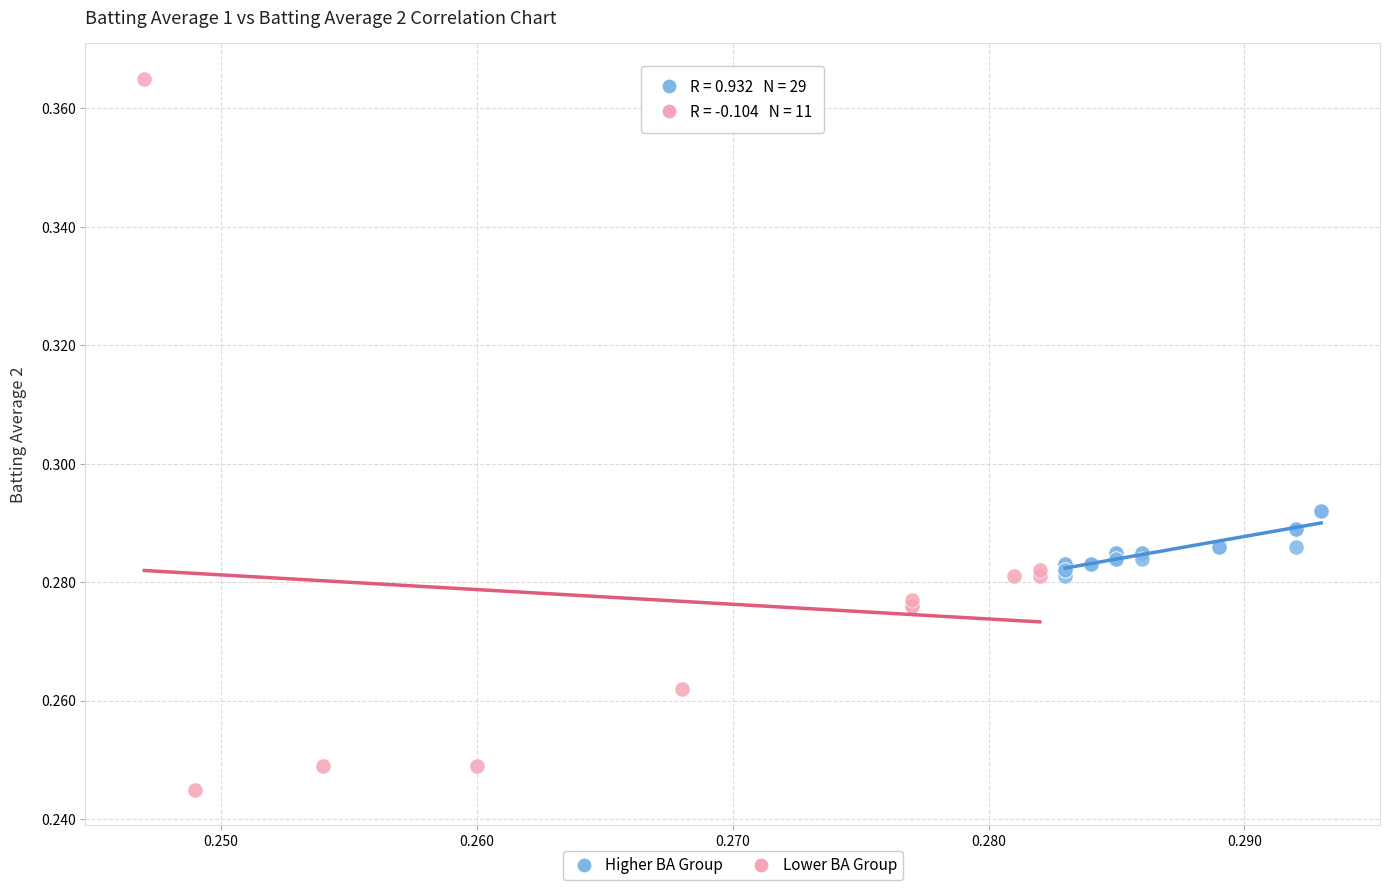

Which series has the largest Y range (max minus min)?

Lower BA Group